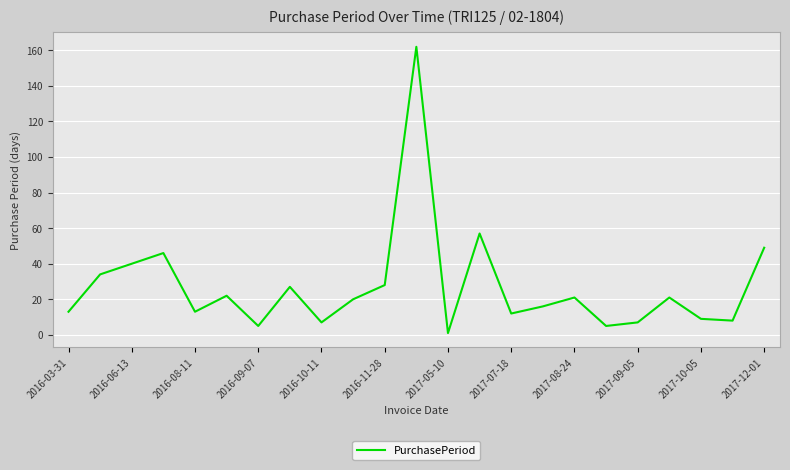

What is the difference between the maximum and minimum values?

161